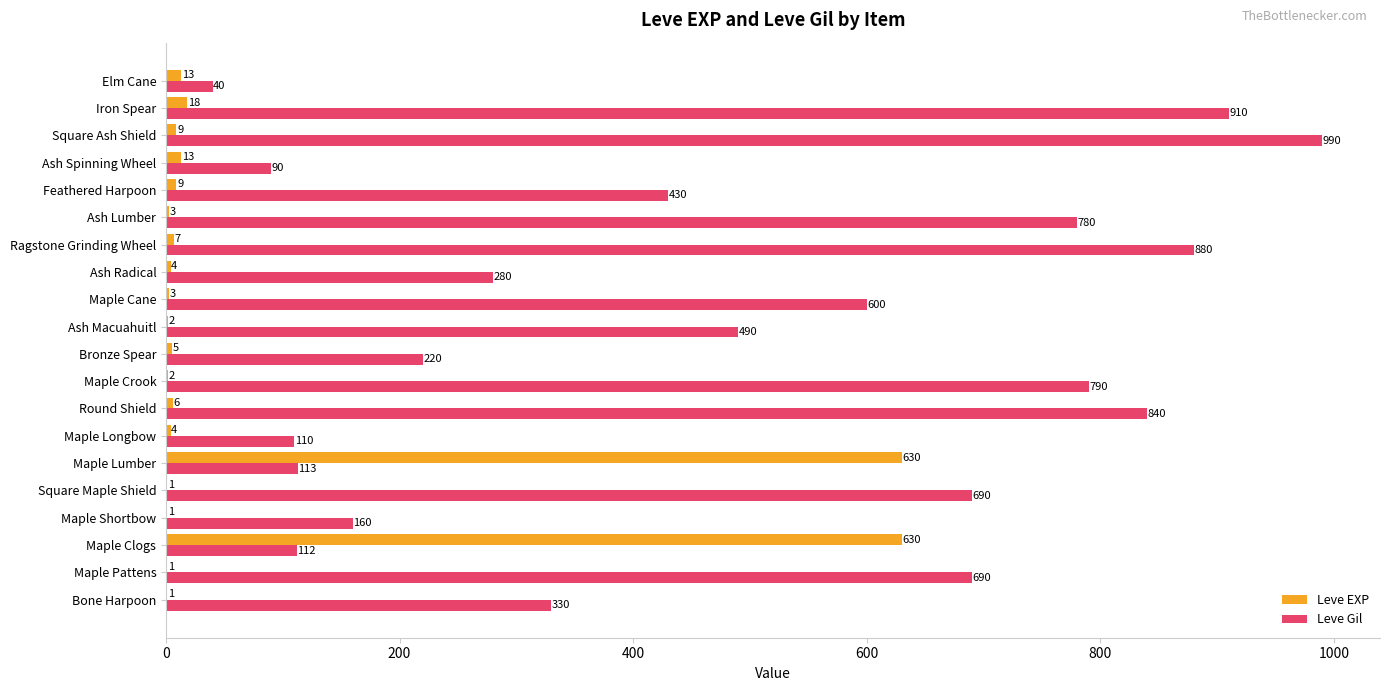

What is the sum of all Leve Gil values?

9545